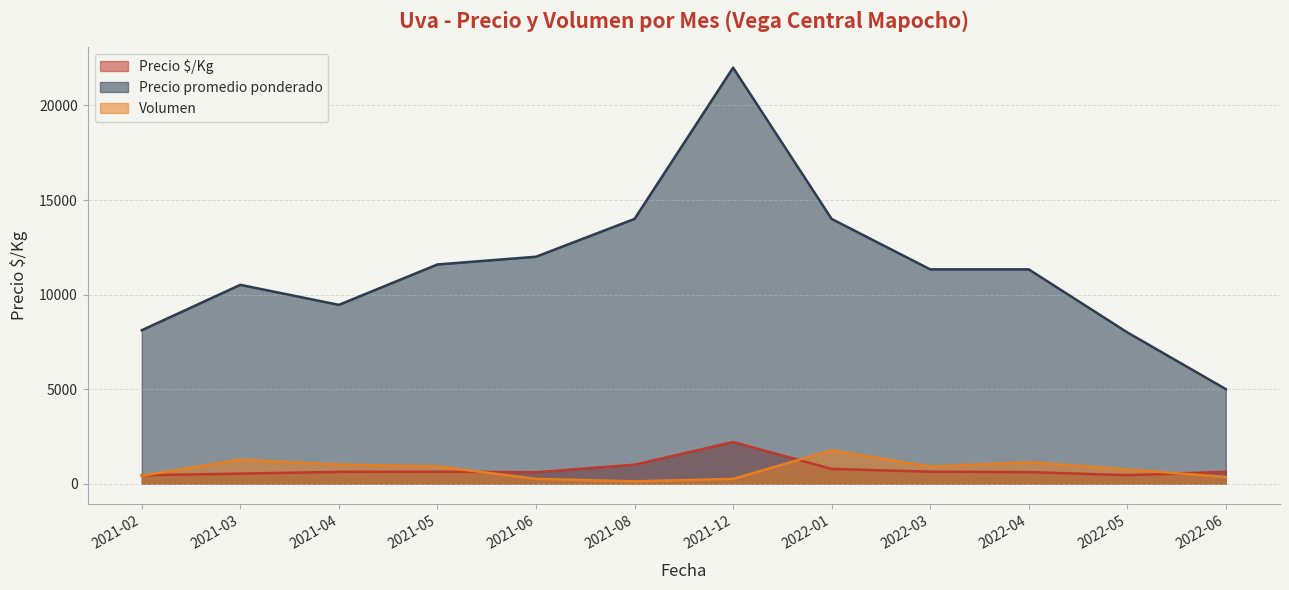

Where is the first local maximum for Volumen?

2021-03